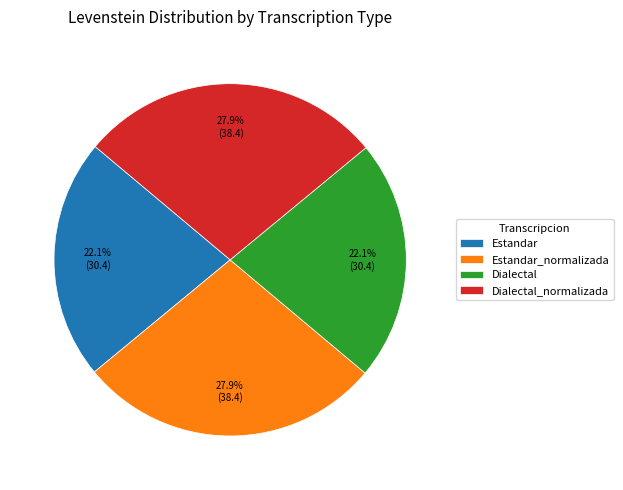

What percentage is the Dialectal_normalizada slice, to the nearest percent?

28%